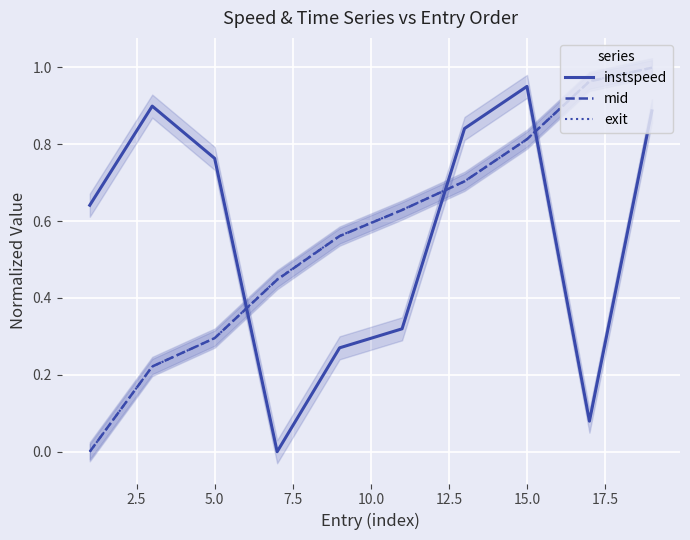

True or false: exit and instspeed cross at least once.

True